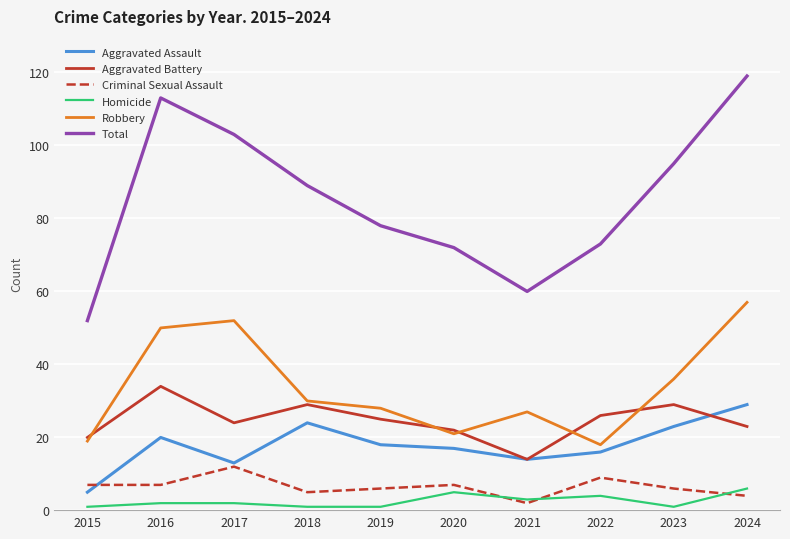

At which category is the sum across all series the highest?

2024